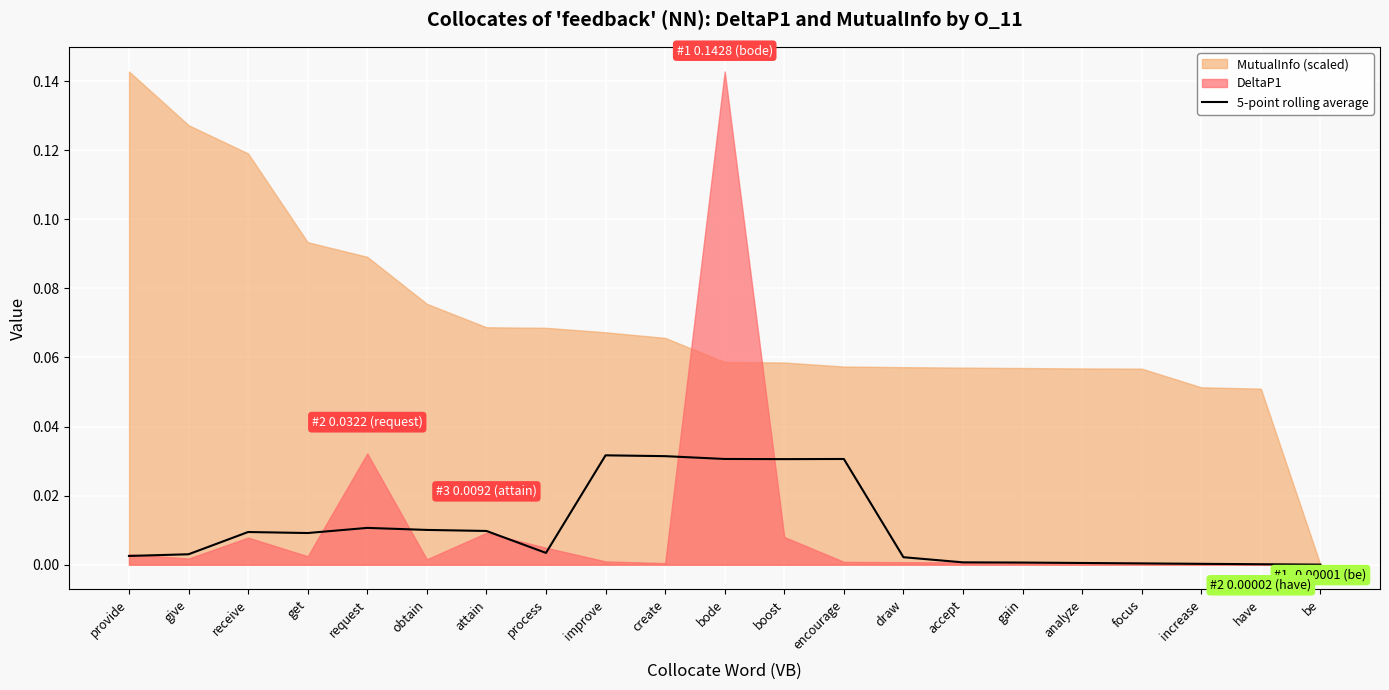

Which has a higher value, create or attain?

create